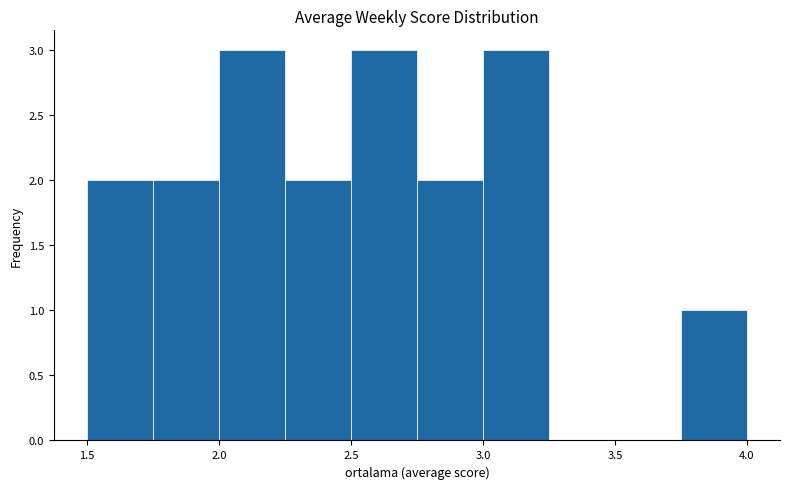

Reading left to right, transcribe this chart: for each bar, give the range it covers on the x-axis and its height. The values are not printed on the chart, so give them approximately, as read against the axis.

1.50 to 1.75: 2
1.75 to 2.00: 2
2.00 to 2.25: 3
2.25 to 2.50: 2
2.50 to 2.75: 3
2.75 to 3.00: 2
3.00 to 3.25: 3
3.25 to 3.50: 0
3.50 to 3.75: 0
3.75 to 4.00: 1